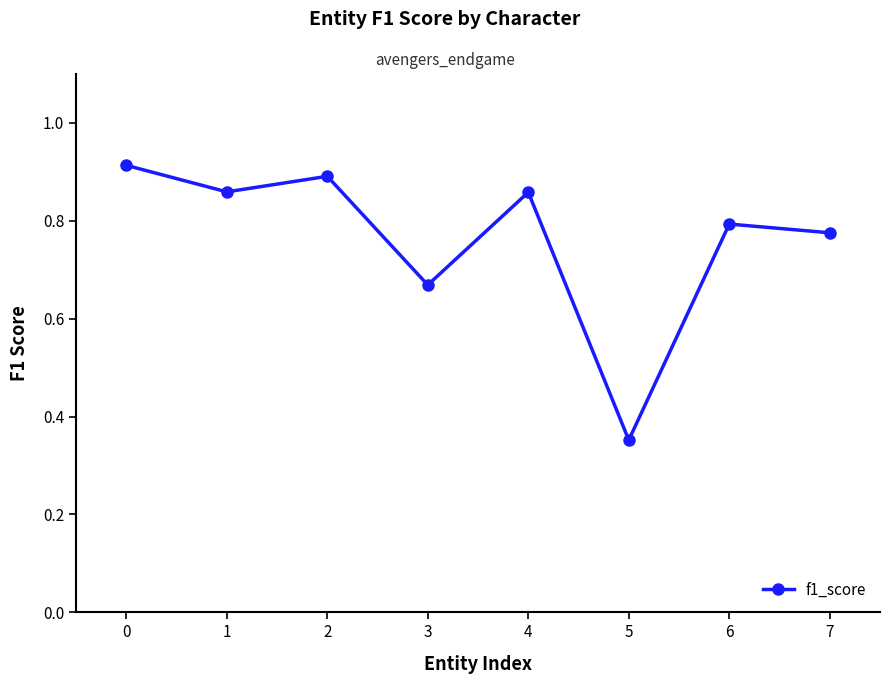

How many points are higher than both their immediate neighbors (excluding endpoints)?

3